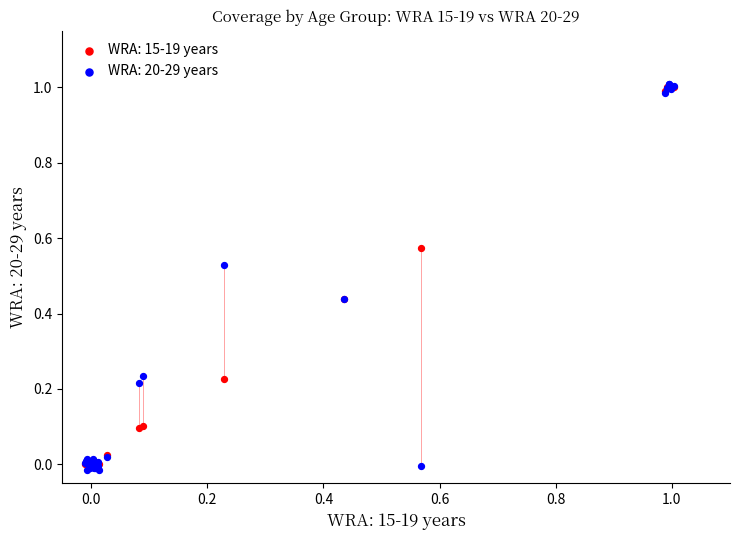

What are all the series names shown in the legend?

WRA: 15-19 years, WRA: 20-29 years